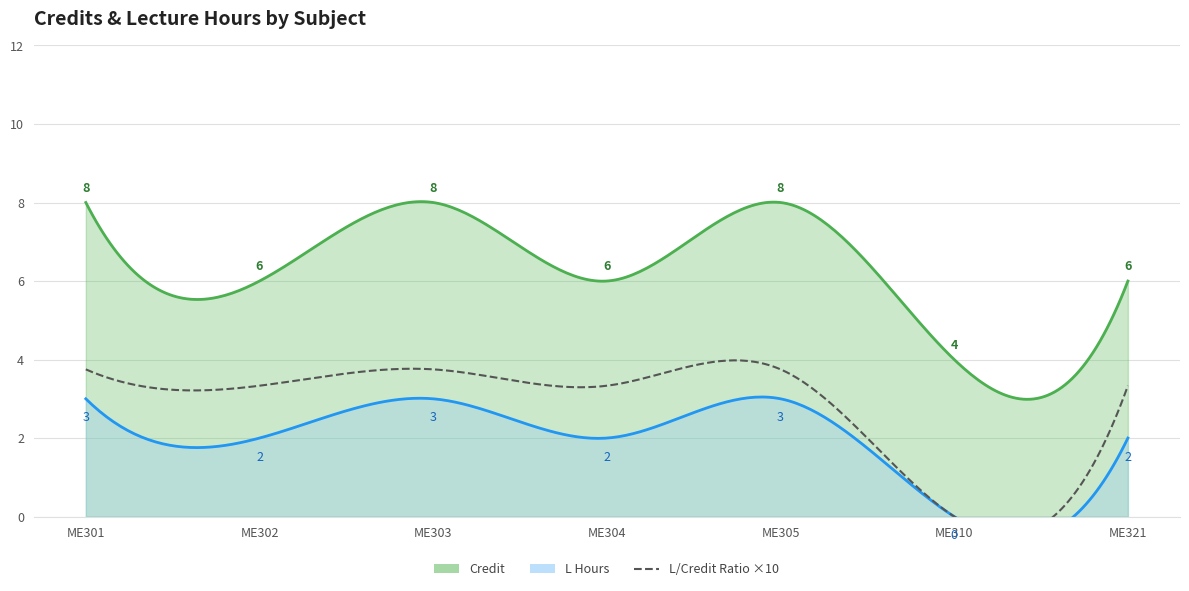

Is it true that L Hours equals 2 at ME305?

False